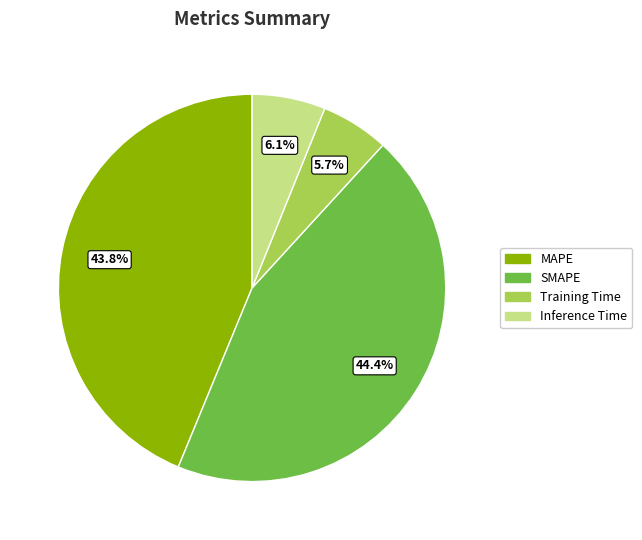

Which category has the biggest portion of the pie?

SMAPE